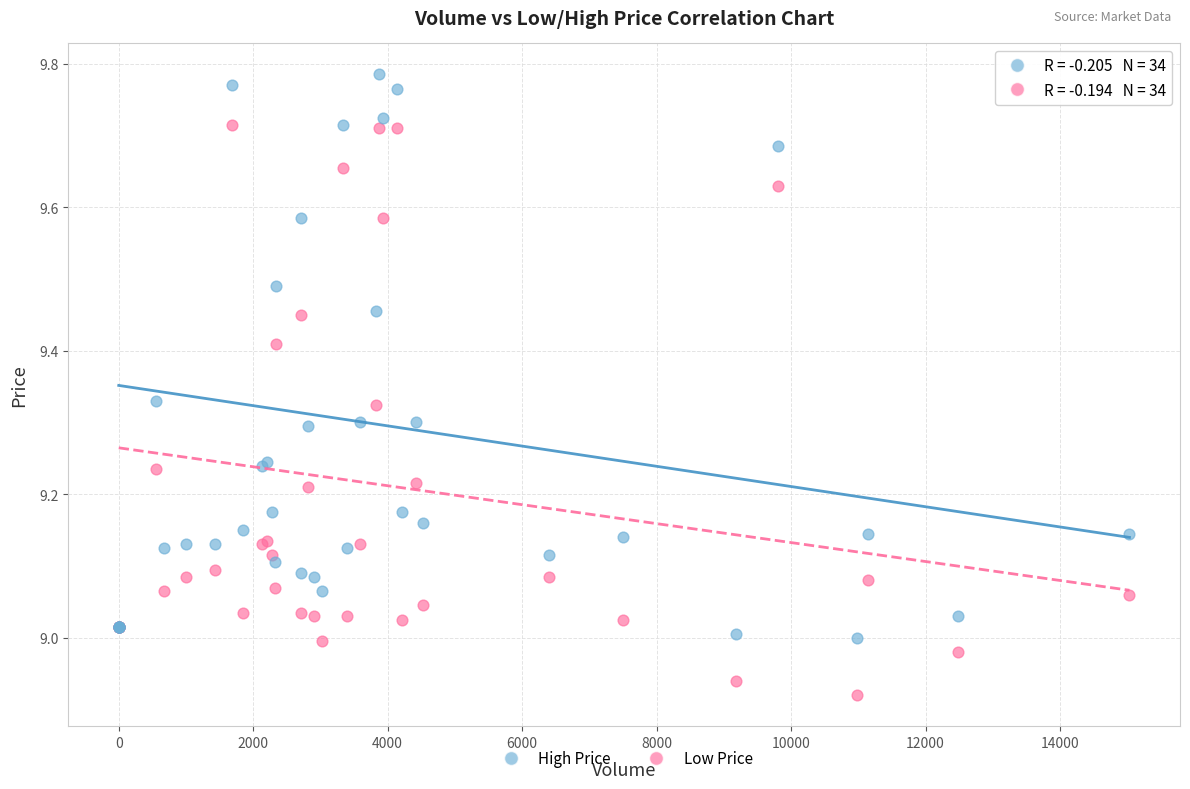

Which series contains the highest Y value?

High Price